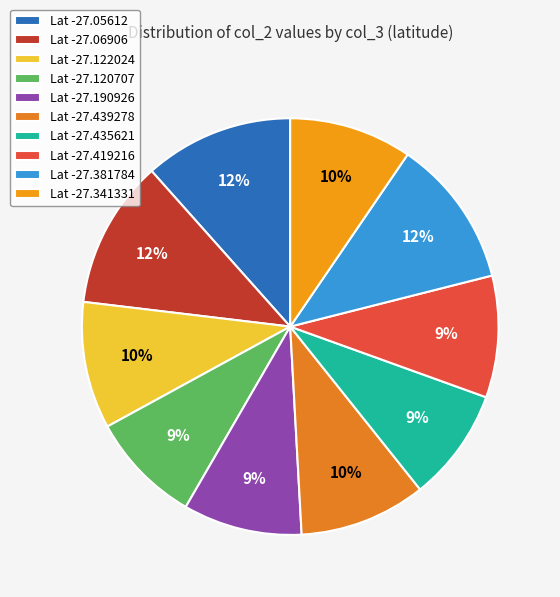

What is the largest slice in the pie chart?

-27.05612